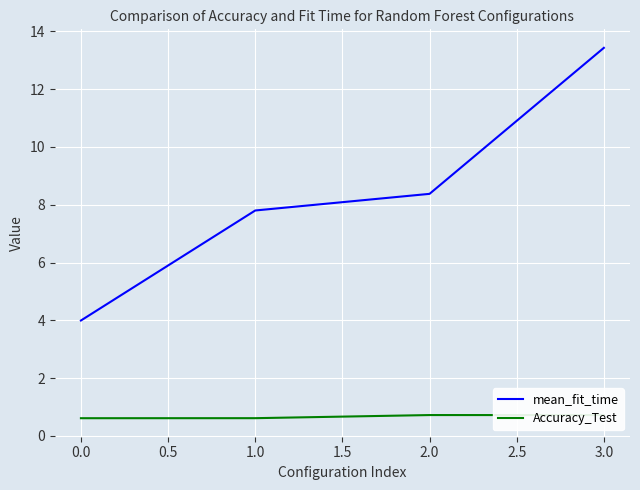

True or false: Accuracy_Test has more than 0 points higher than both neighbors.

True